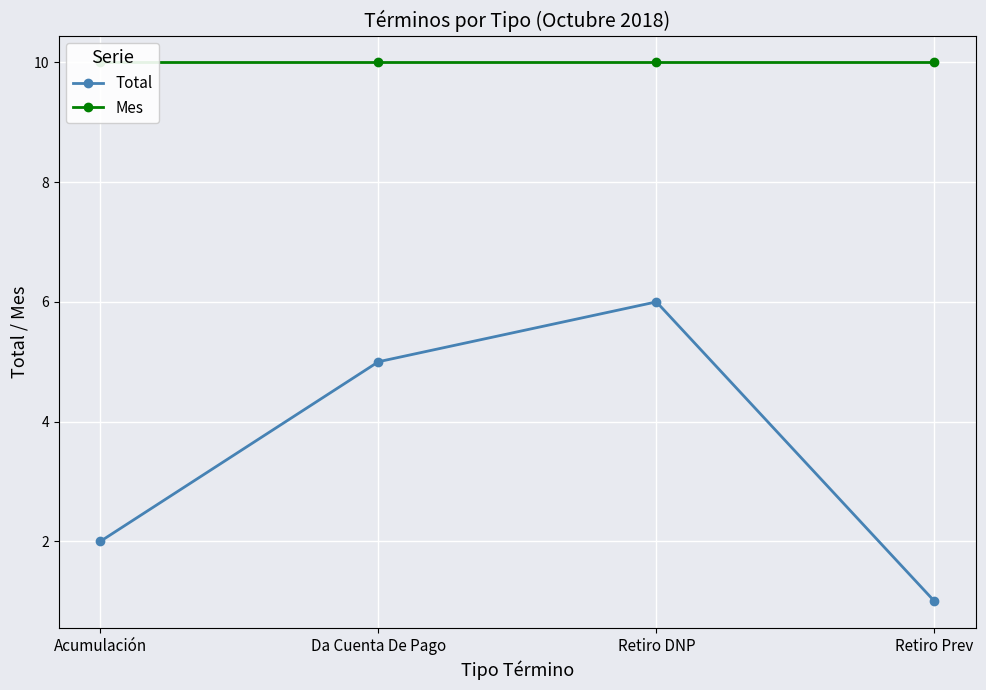

Which label corresponds to the largest value in the chart?

Acumulación